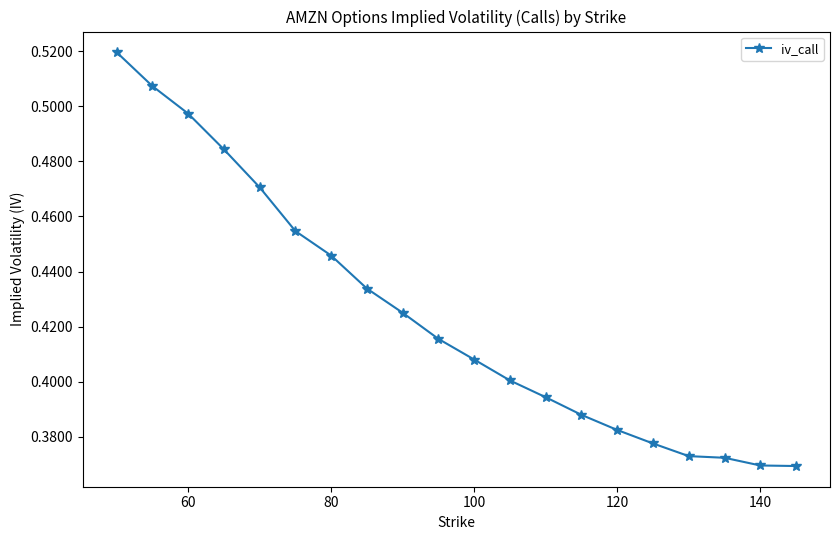

True or false: the data has more than 2 interior local peaks.

False